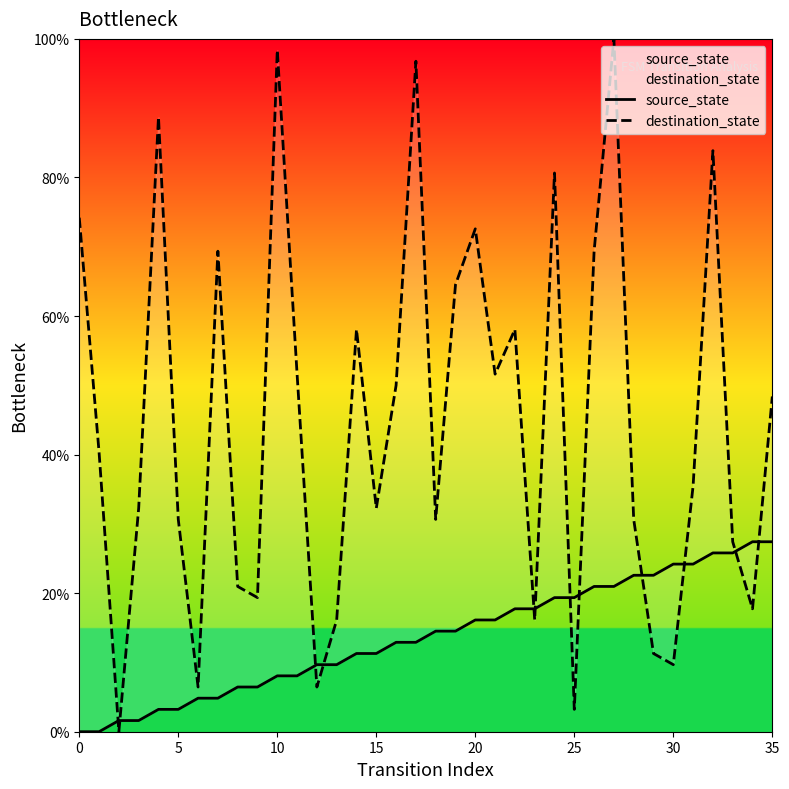

At which category is the sum across all series the highest?

27